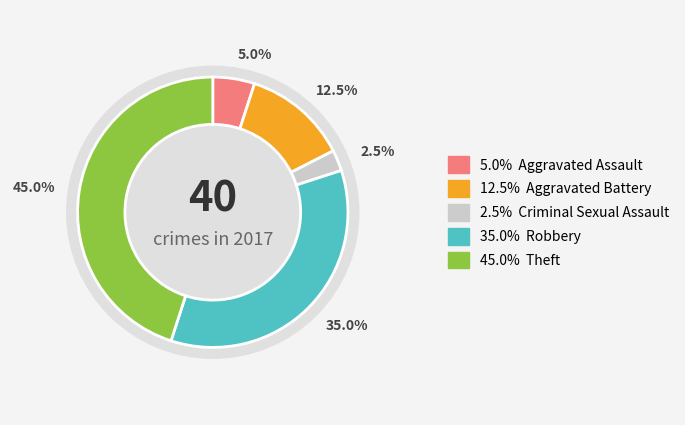

Which category has the biggest portion of the pie?

Theft